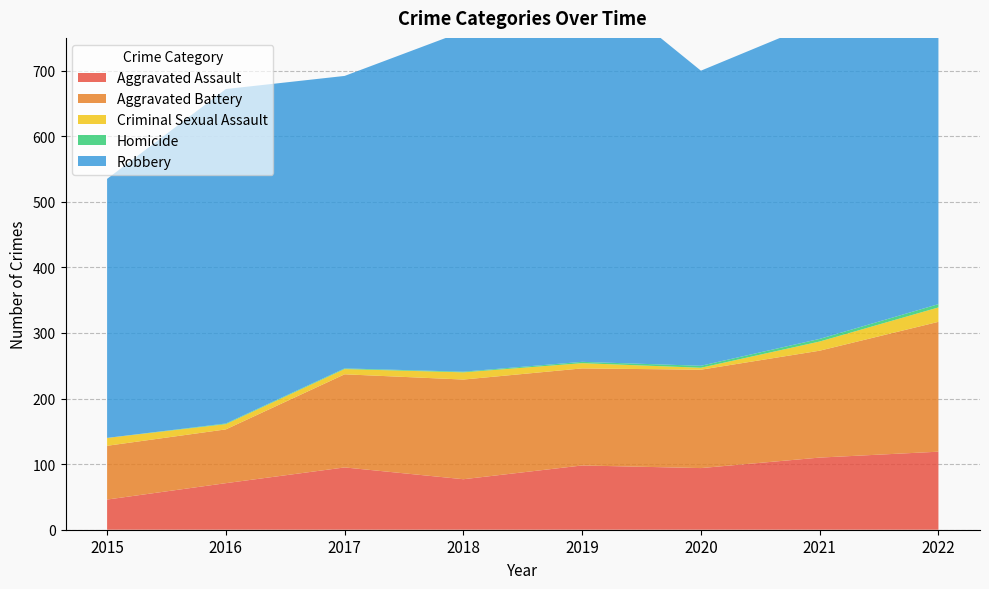

Reading right to left, list all the values displayed in this chart.

Aggravated Assault: 2022=119	2021=110	2020=94	2019=98	2018=77	2017=95	2016=71	2015=46
Aggravated Battery: 2022=198	2021=163	2020=150	2019=148	2018=152	2017=142	2016=82	2015=82
Criminal Sexual Assault: 2022=22	2021=14	2020=3	2019=8	2018=11	2017=8	2016=8	2015=12
Homicide: 2022=5	2021=4	2020=3	2019=2	2018=1	2017=1	2016=1	2015=0
Robbery: 2022=516	2021=484	2020=450	2019=591	2018=519	2017=446	2016=510	2015=395